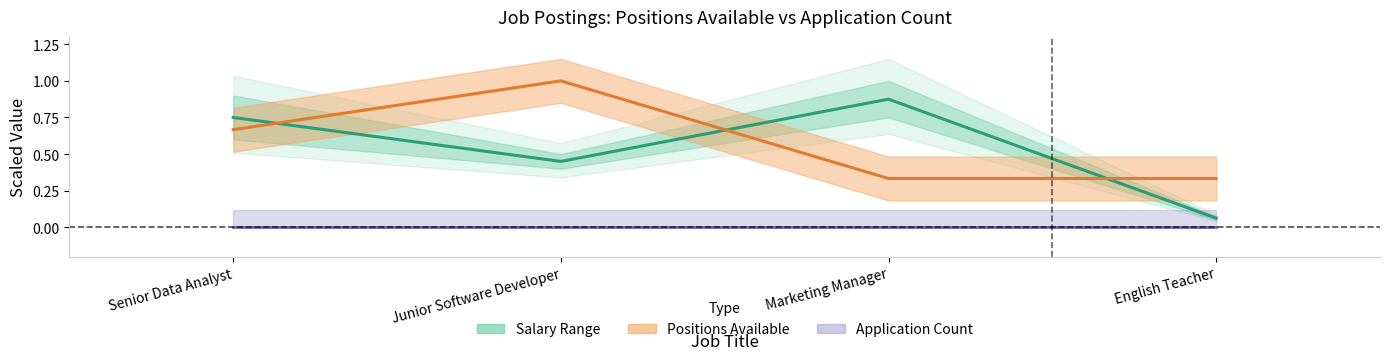

True or false: the data has more than 2 interior local peaks.

False